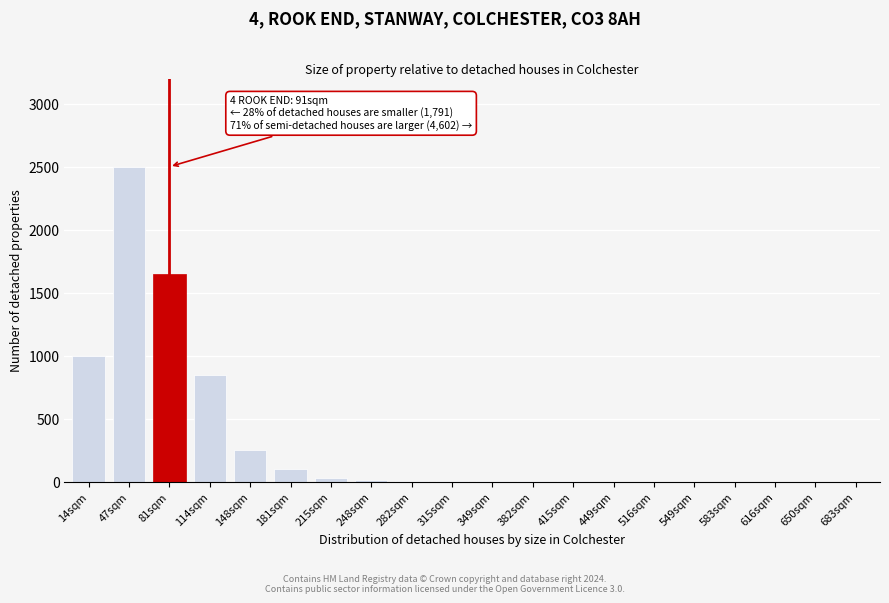

The chart shows a value of 1500 at 114sqm. True or false?

False